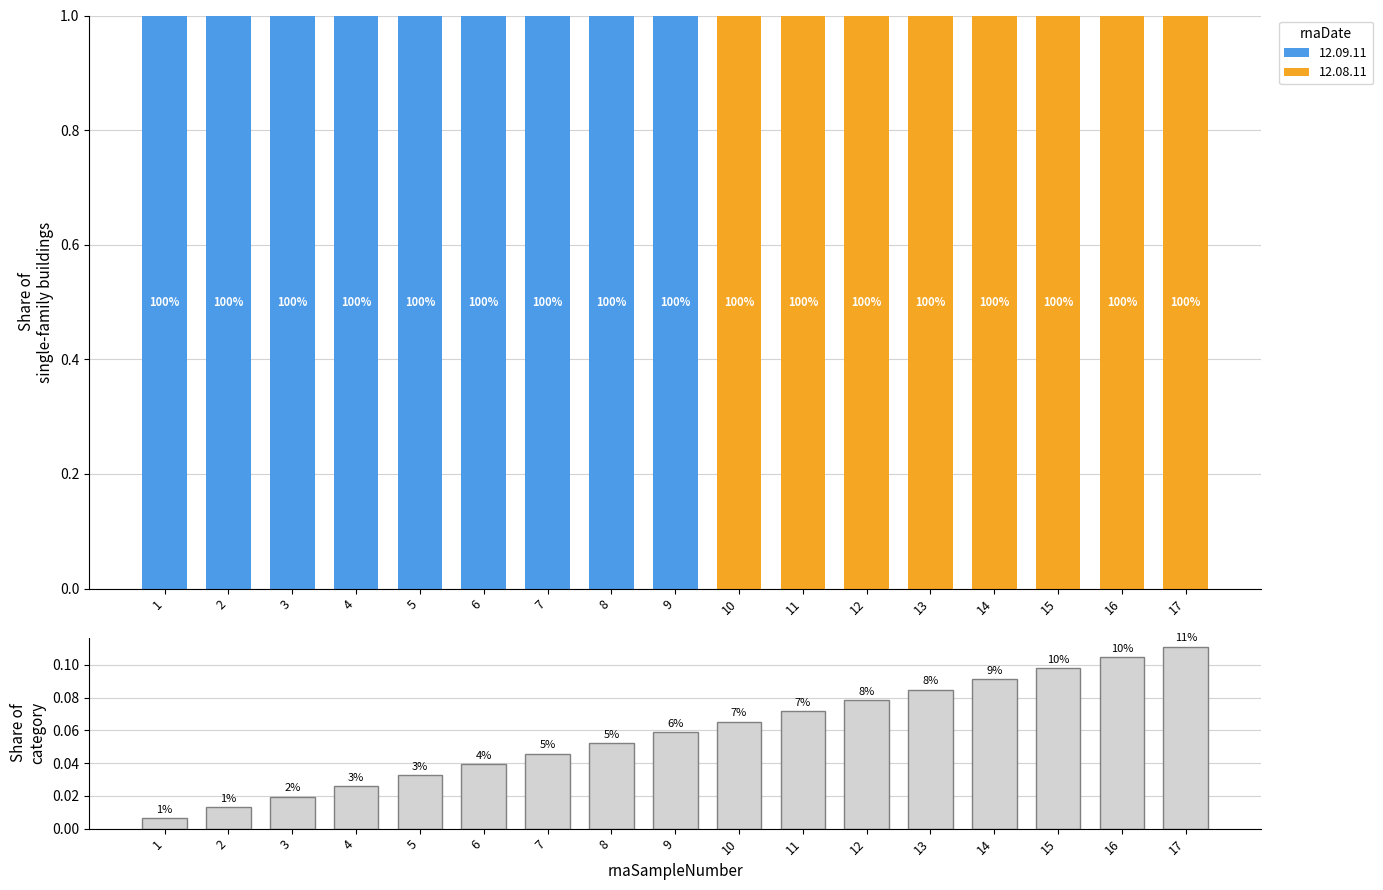

At which category does the chart reach its minimum across all series?

1